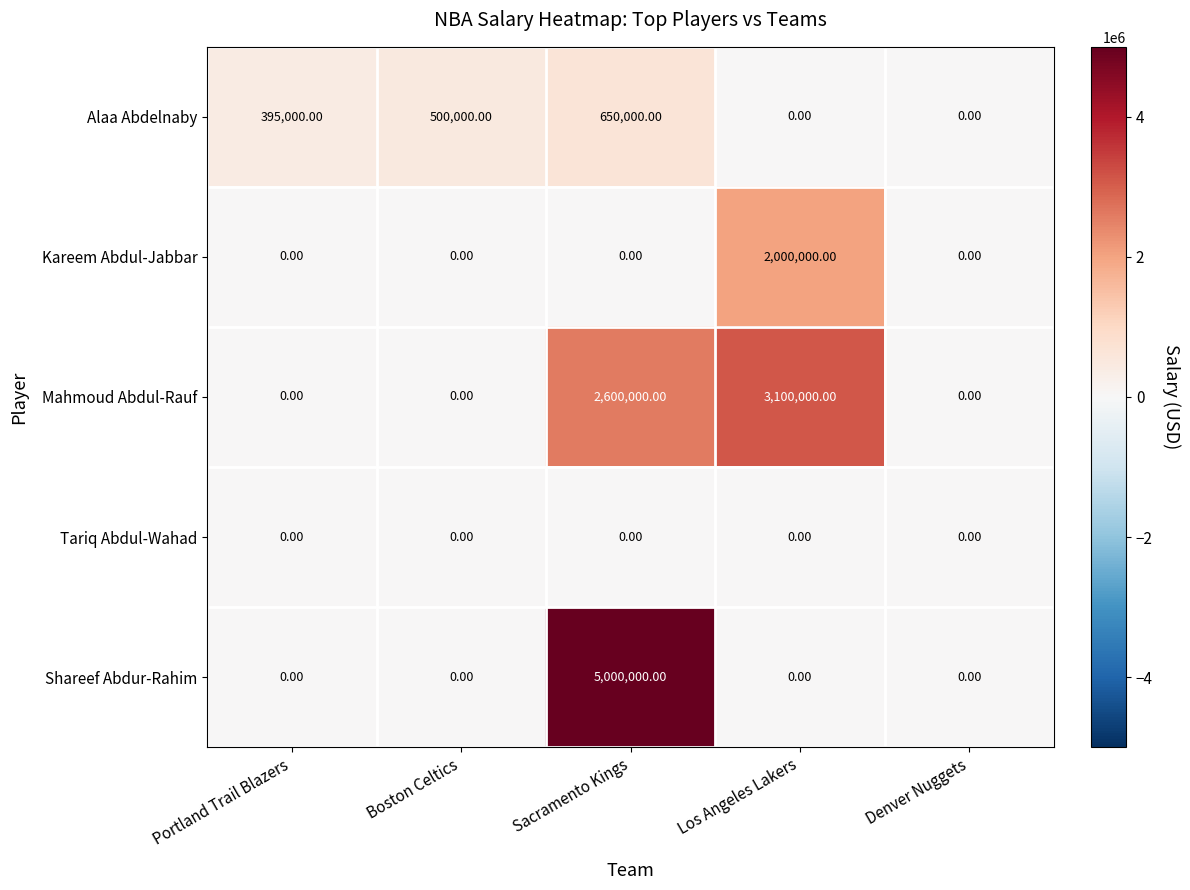

How many distinct data groups are displayed?

5